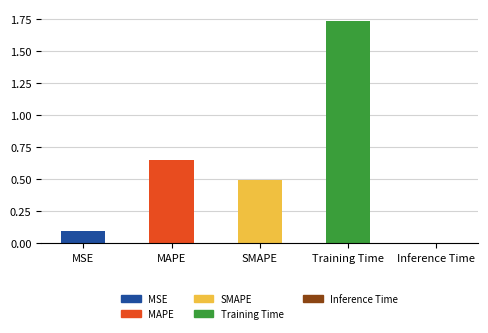

Which label corresponds to the smallest value in the chart?

Inference Time